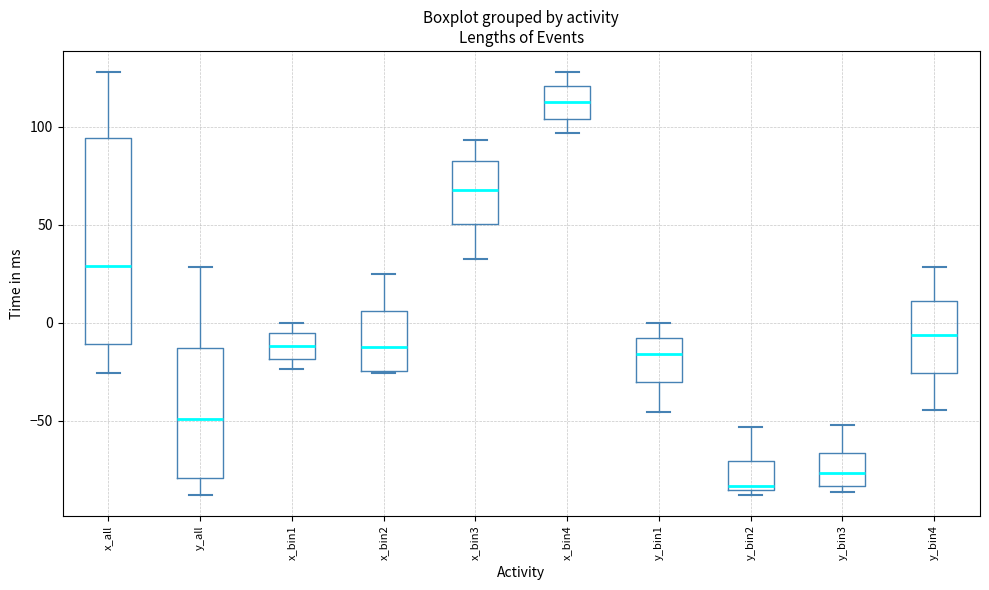

Where is the upper edge of the box for y_bin2 on the y-axis? The values are not printed on the chart, so give them approximately, as read against the axis.

-70